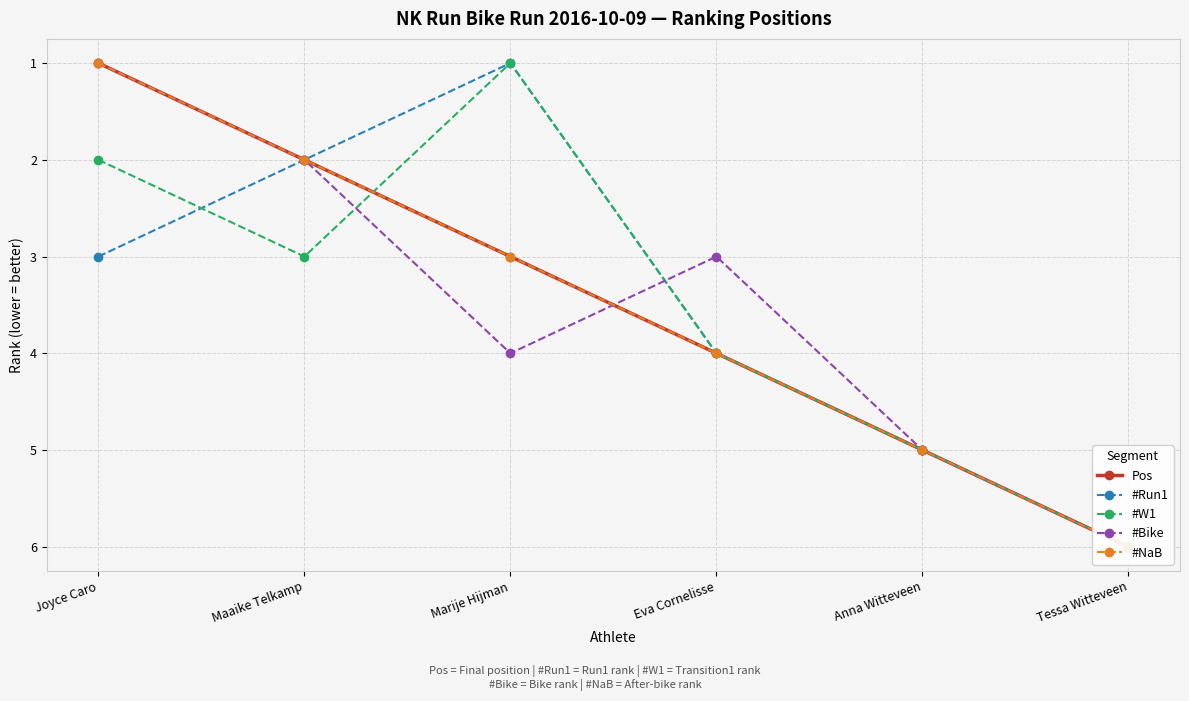

How many data points in #W1 are less than 4?

3